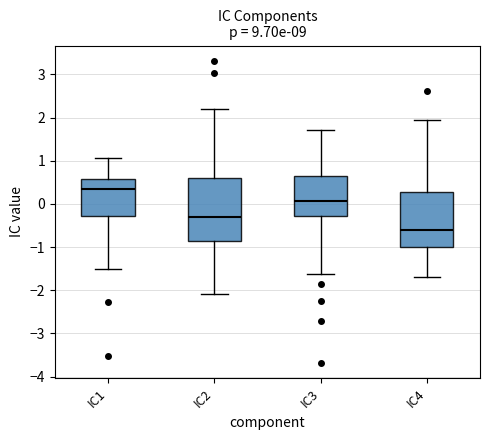

Comparing the boxes themselves (not the whiskers), which one is the tallest?

IC2